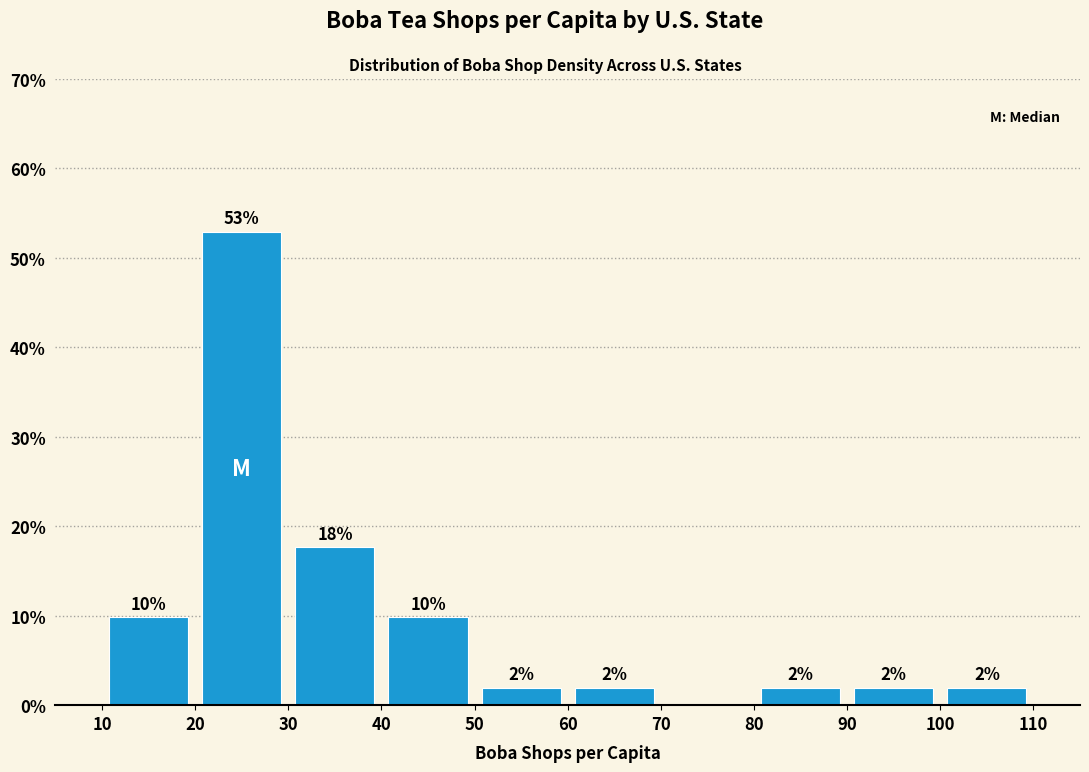

Which range on the x-axis has the tallest bar?

20 to 30